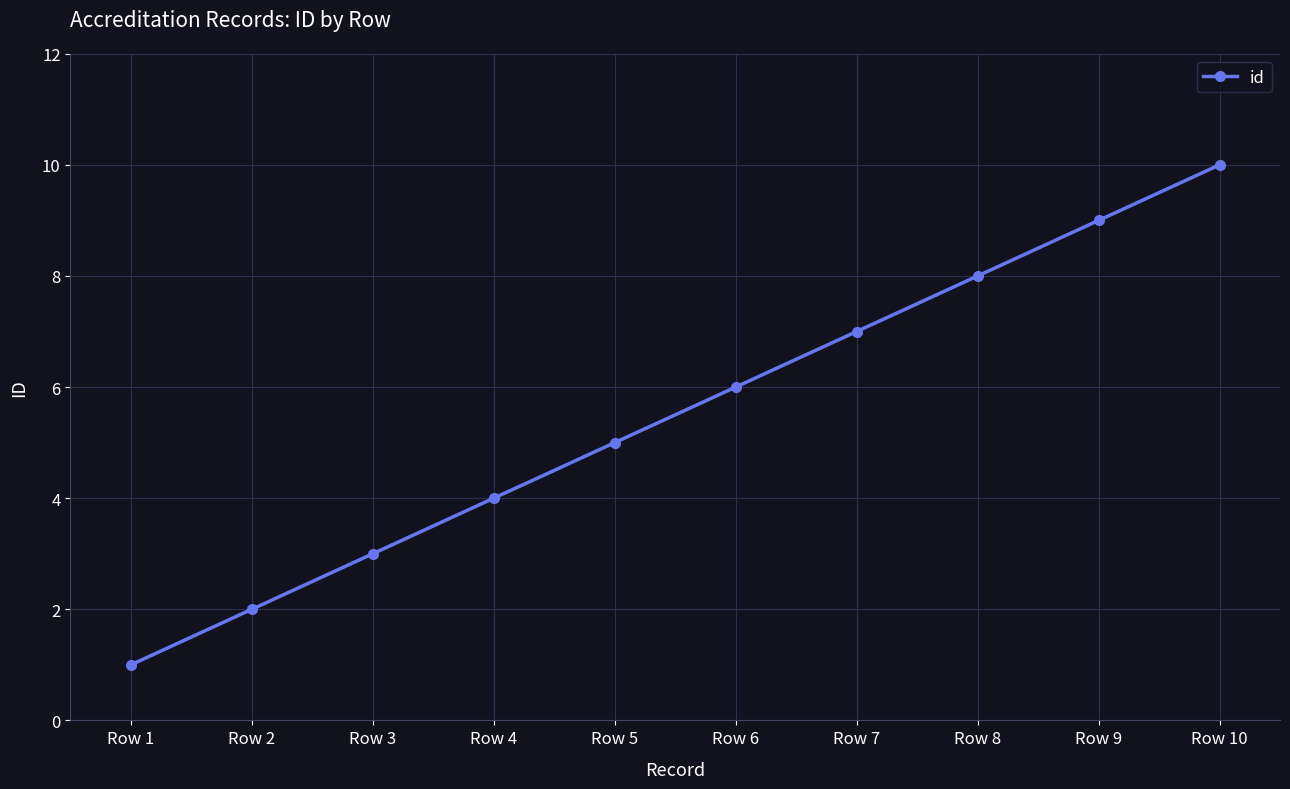

Does the chart have visible grid lines?

Yes